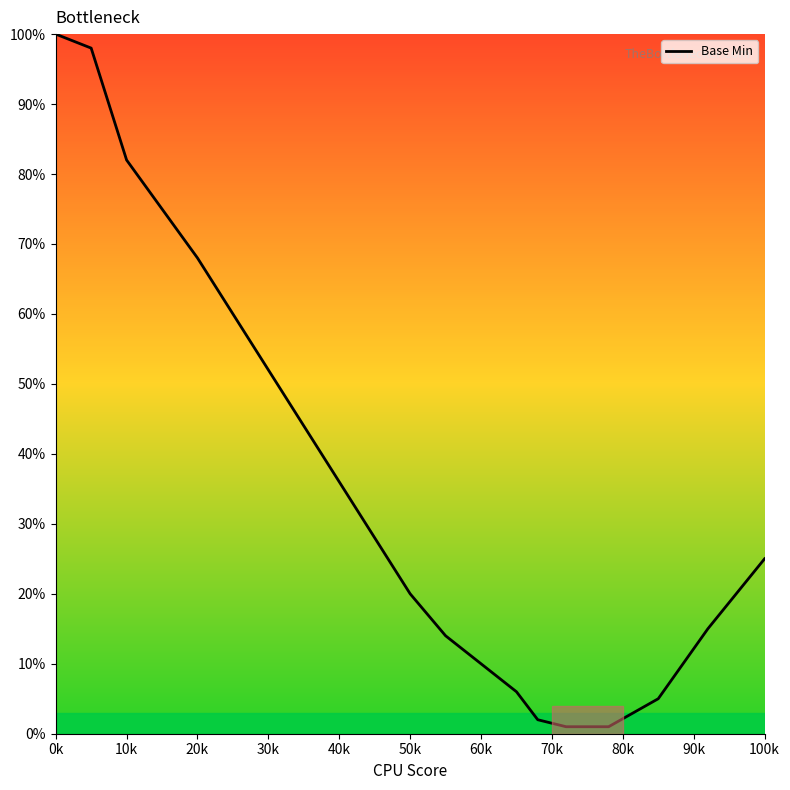

True or false: the data has more than 0 interior local peaks.

False